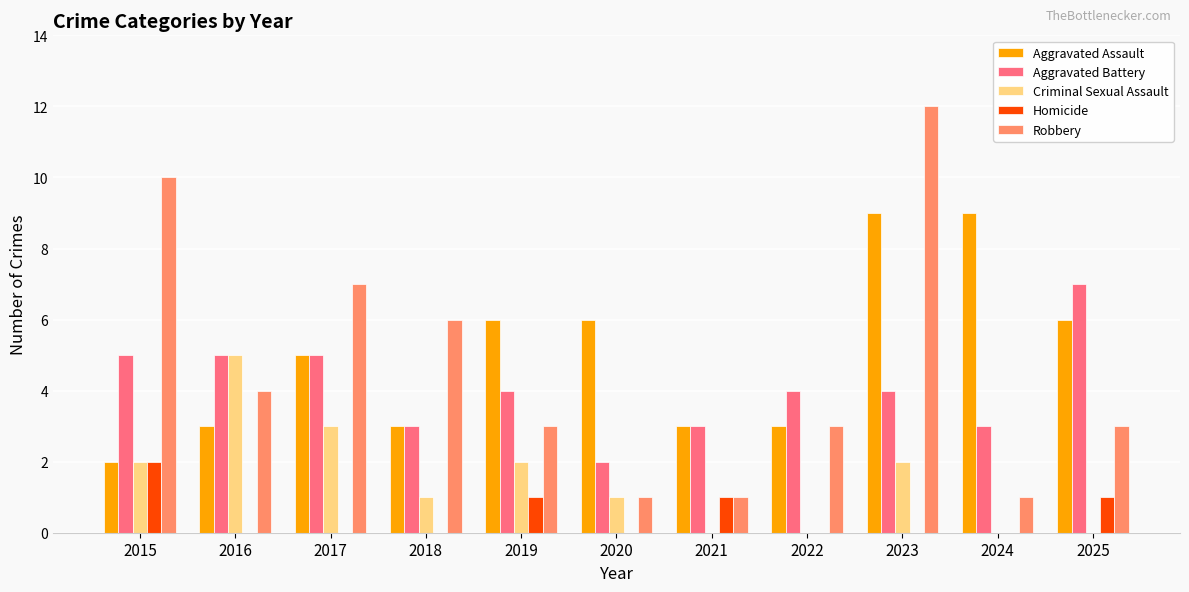

Reading left to right, transcribe all the data shown in this chart.

Aggravated Assault: 2015=2	2016=3	2017=5	2018=3	2019=6	2020=6	2021=3	2022=3	2023=9	2024=9	2025=6
Aggravated Battery: 2015=5	2016=5	2017=5	2018=3	2019=4	2020=2	2021=3	2022=4	2023=4	2024=3	2025=7
Criminal Sexual Assault: 2015=2	2016=5	2017=3	2018=1	2019=2	2020=1	2021=0	2022=0	2023=2	2024=0	2025=0
Homicide: 2015=2	2016=0	2017=0	2018=0	2019=1	2020=0	2021=1	2022=0	2023=0	2024=0	2025=1
Robbery: 2015=10	2016=4	2017=7	2018=6	2019=3	2020=1	2021=1	2022=3	2023=12	2024=1	2025=3